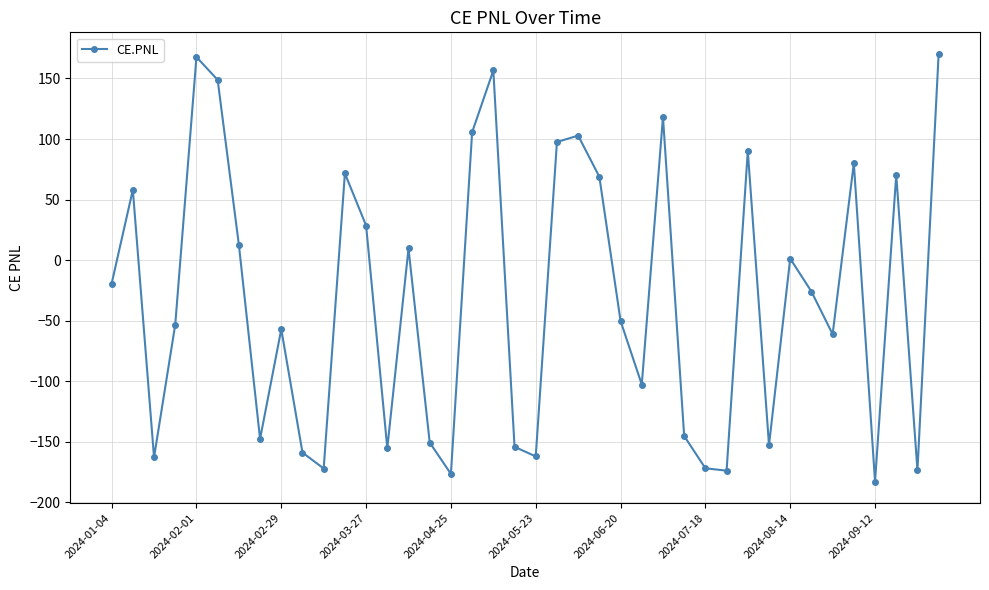

What is the difference between the maximum and minimum values?

353.2